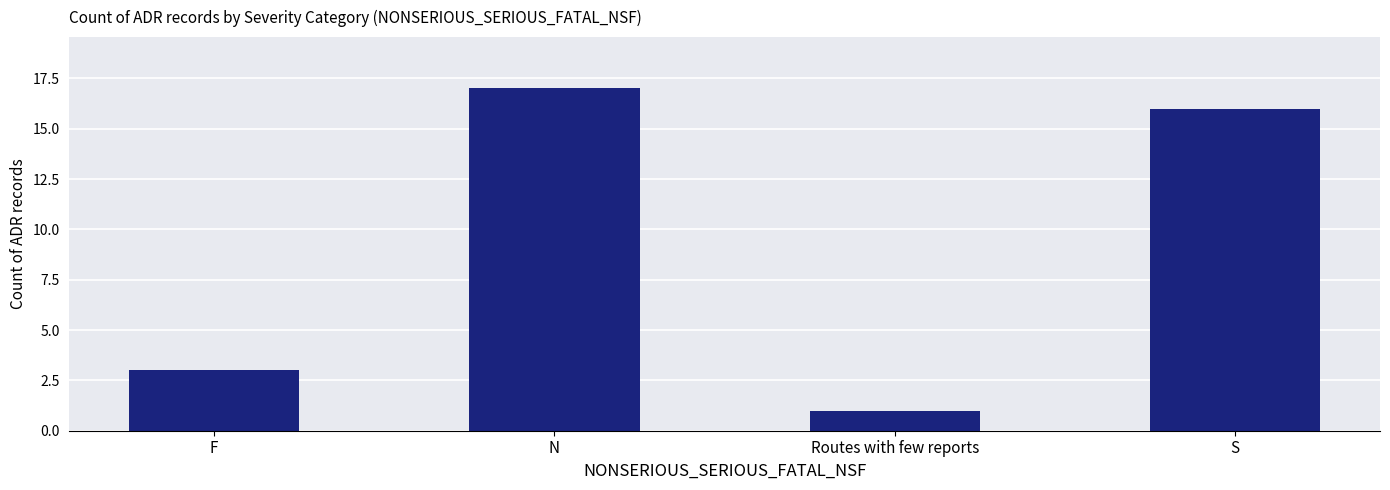

Count the number of categories in the chart.

4